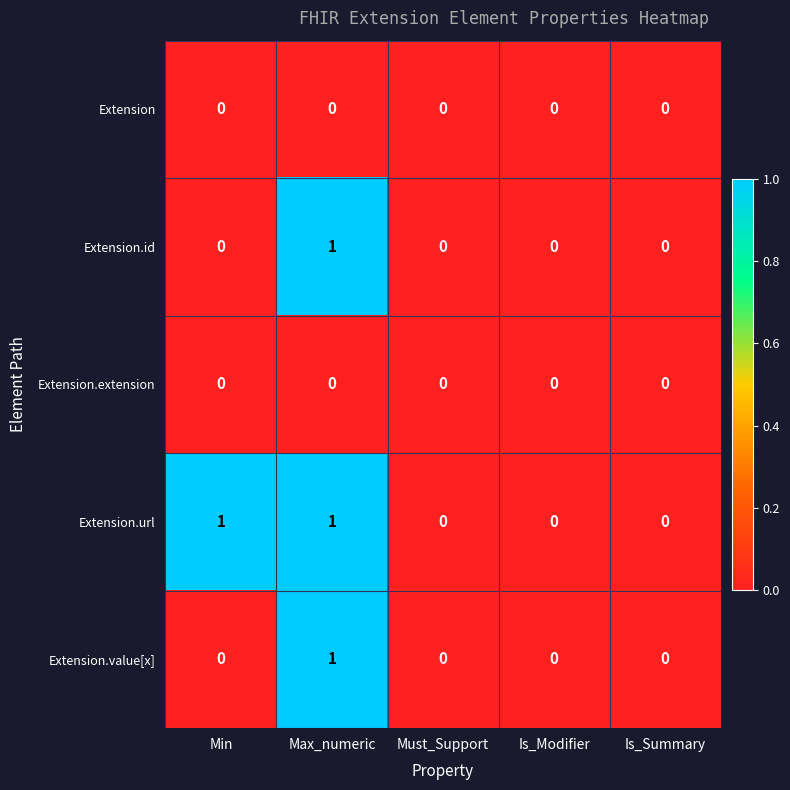

At which category is the sum across all series the highest?

Max_numeric